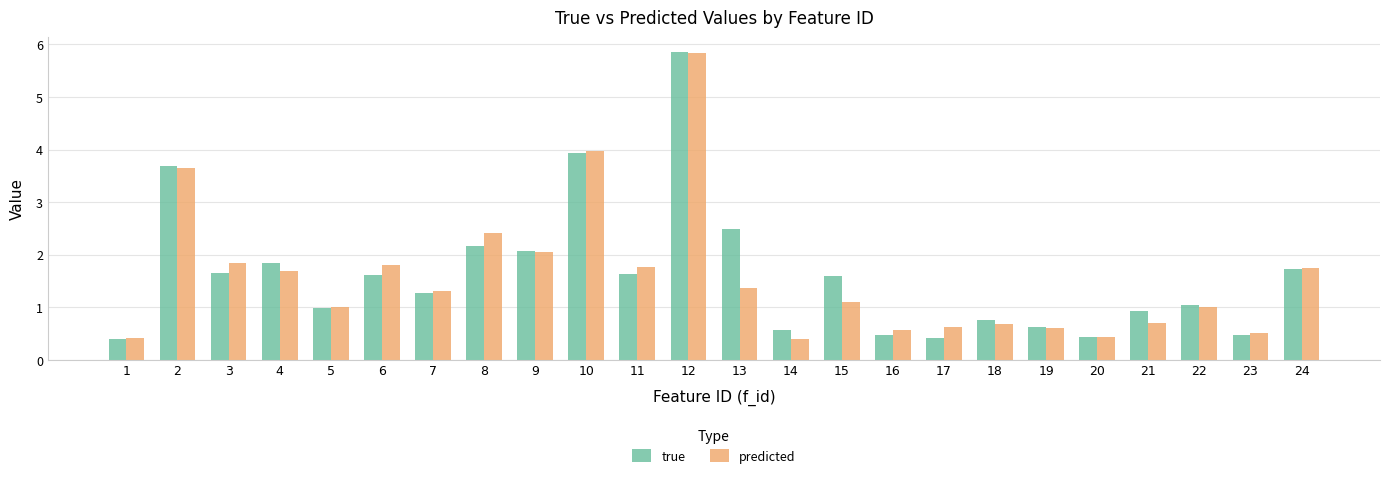

What is the value of the predicted bar at the 18th from the left?

0.7